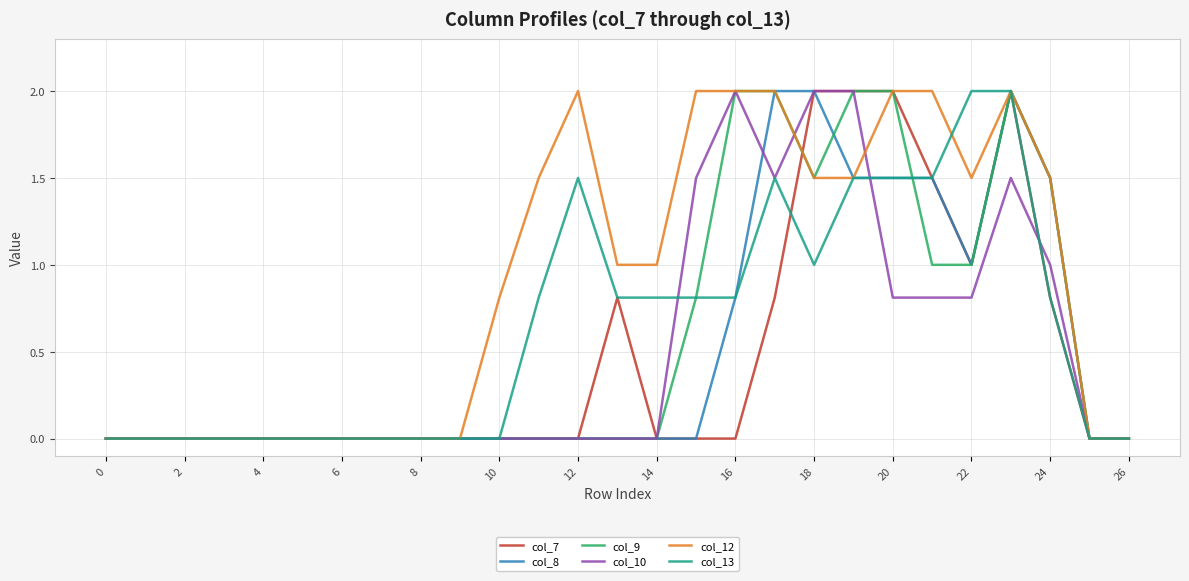

What are all the series names shown in the legend?

col_7, col_8, col_9, col_10, col_12, col_13